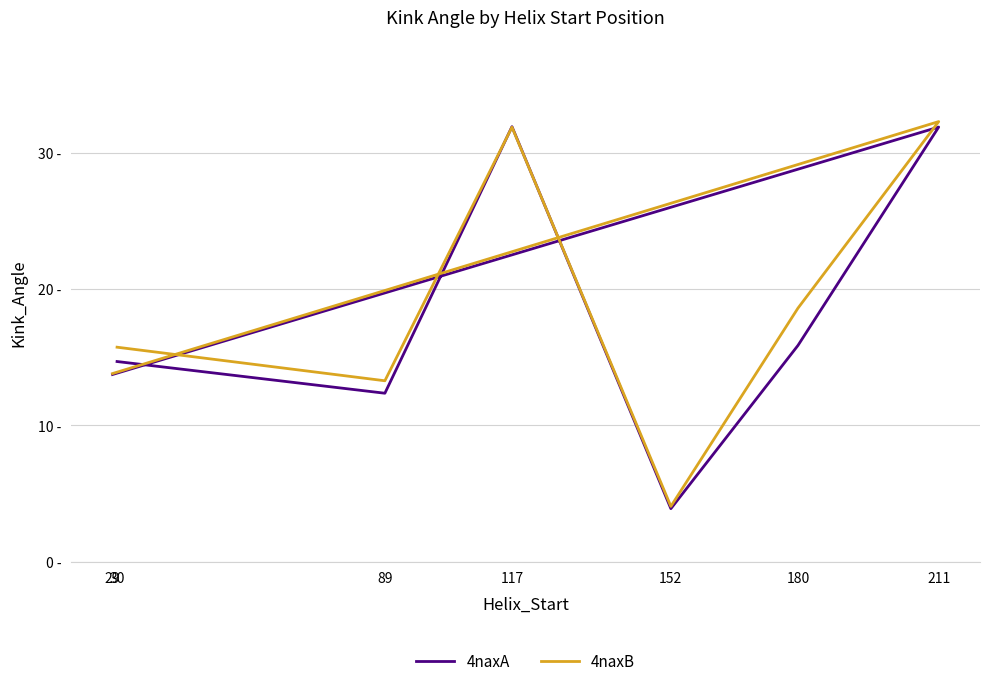

Count the number of data series in this chart.

2